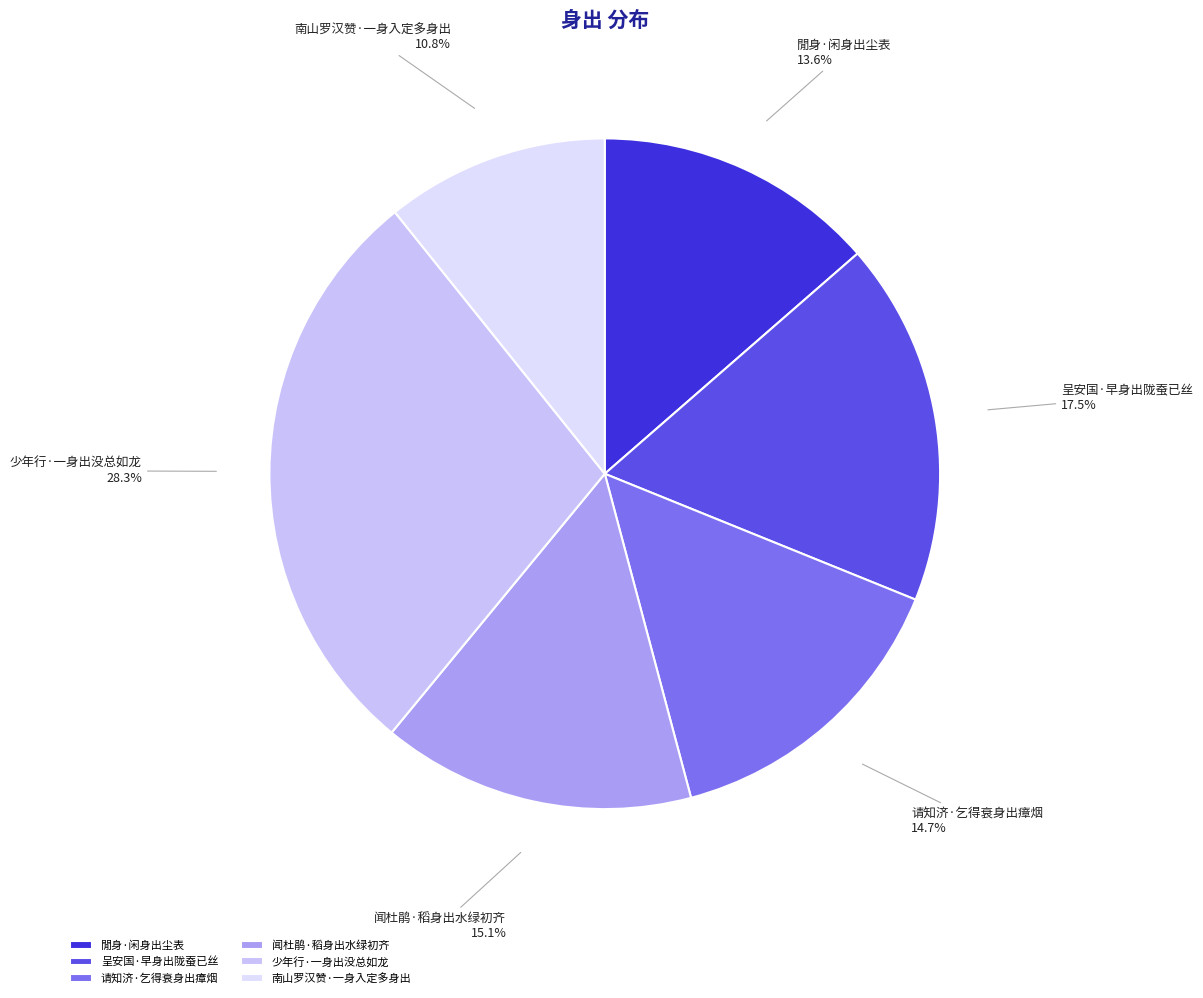

To the nearest percent, what is the difference between the largest and smallest slice percentages?

18%